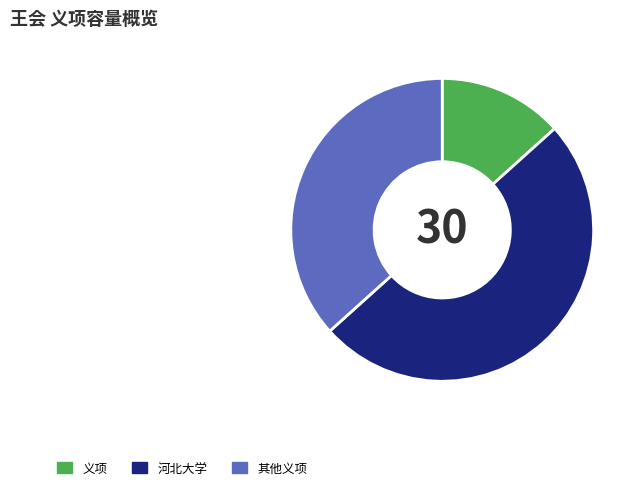

Which has a higher value, 河北大学 or 其他义项?

河北大学